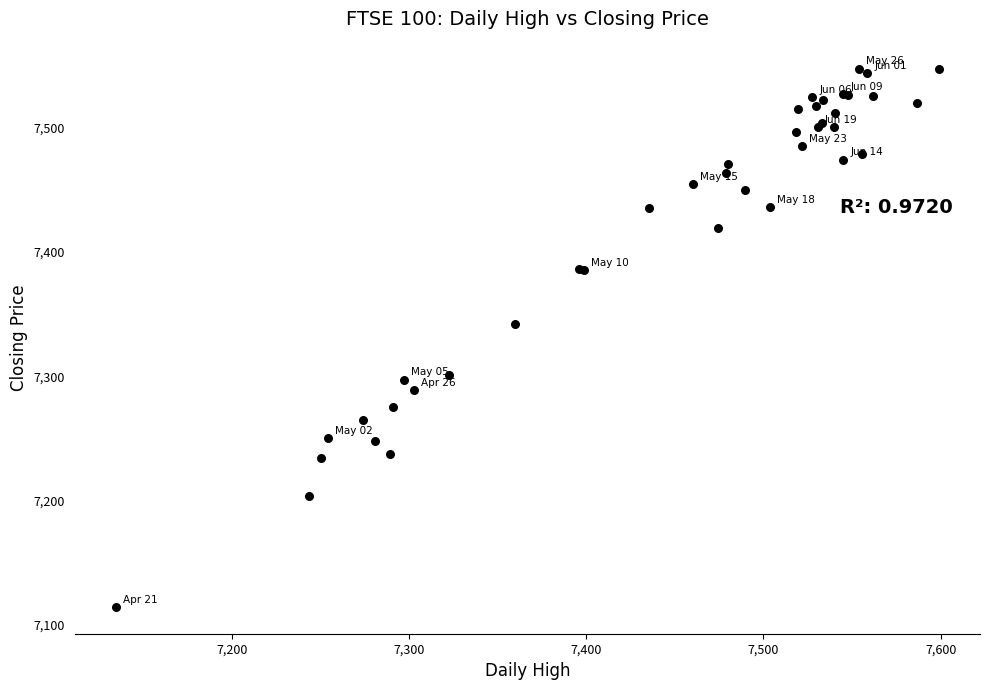

What Y value in the scatter plot is closest to 7331?

7342.2